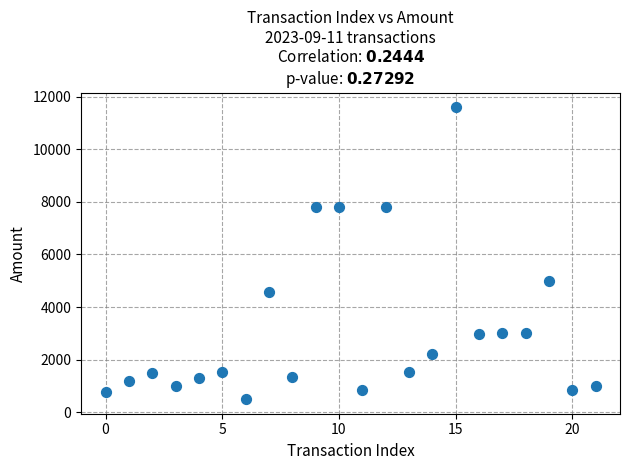

What Y value in the scatter plot is closest to 6051?

5000.0